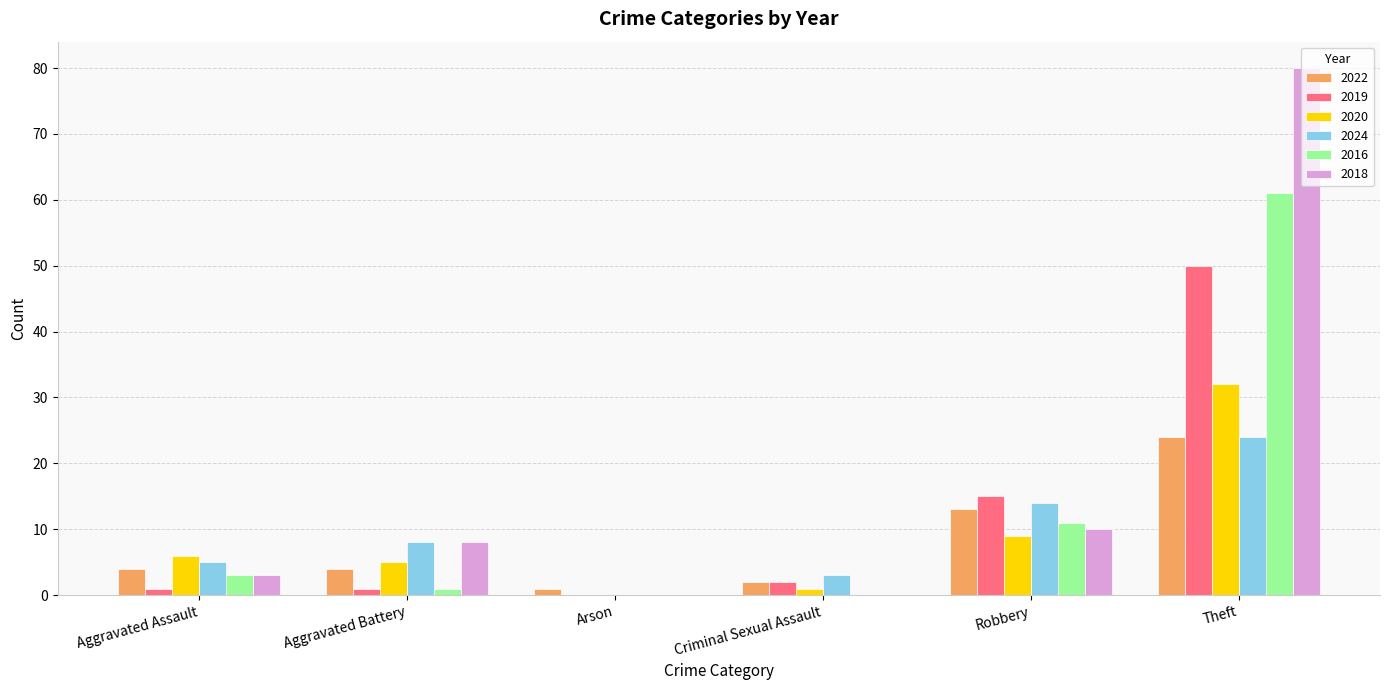

True or false: 2022 has a value of 24 at Theft.

True